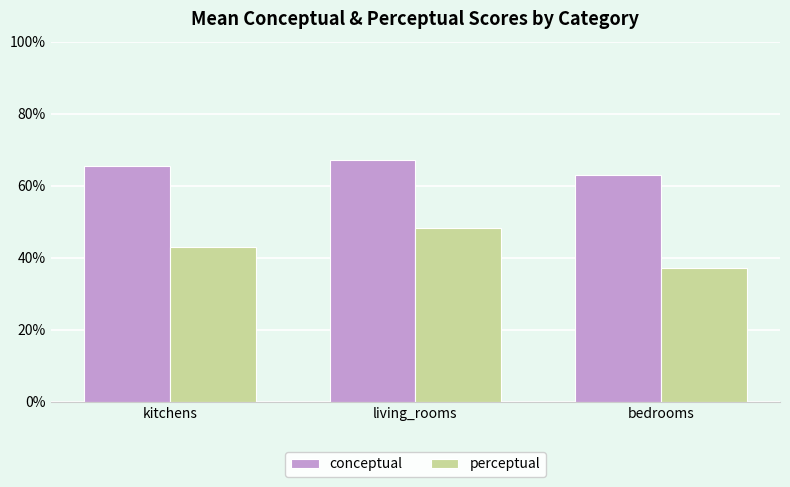

What is the label of the 2nd bar from the right?

living_rooms